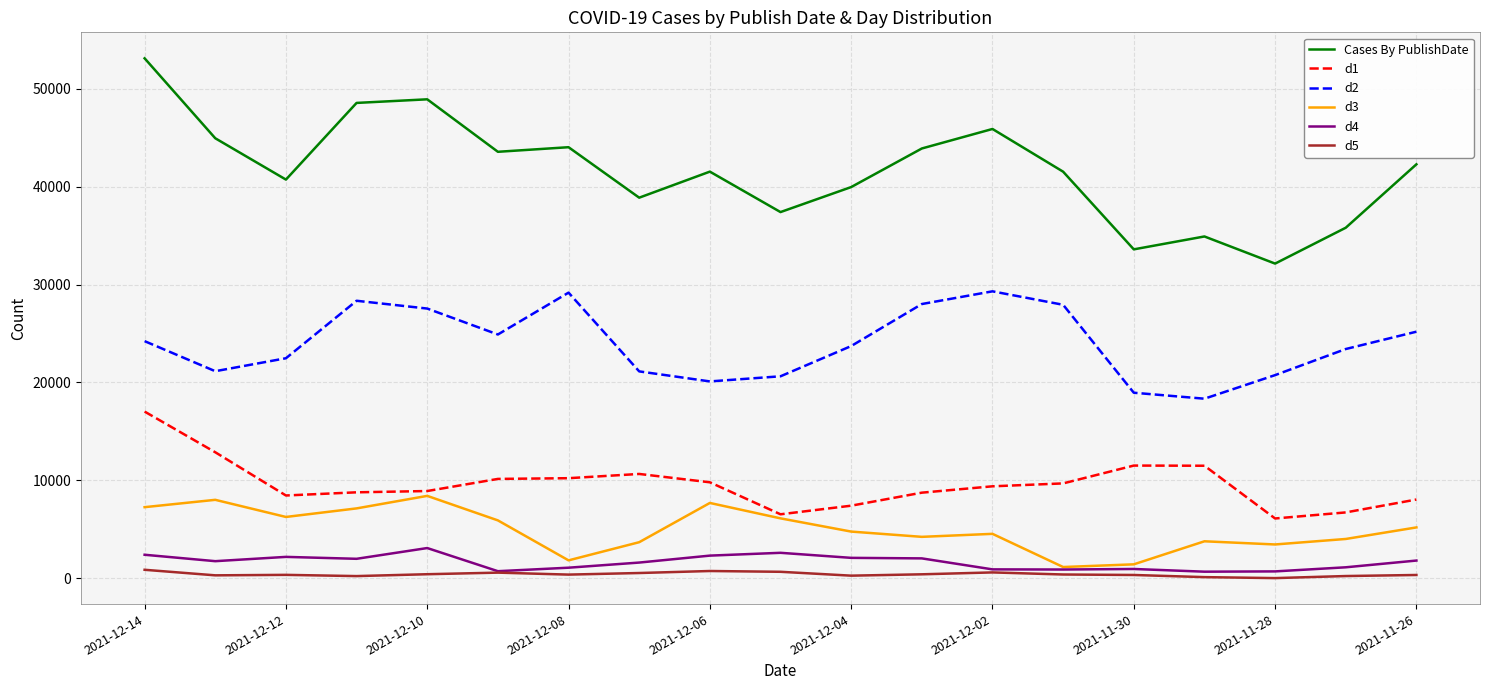

True or false: Cases By PublishDate and d4 intersect in this chart.

False